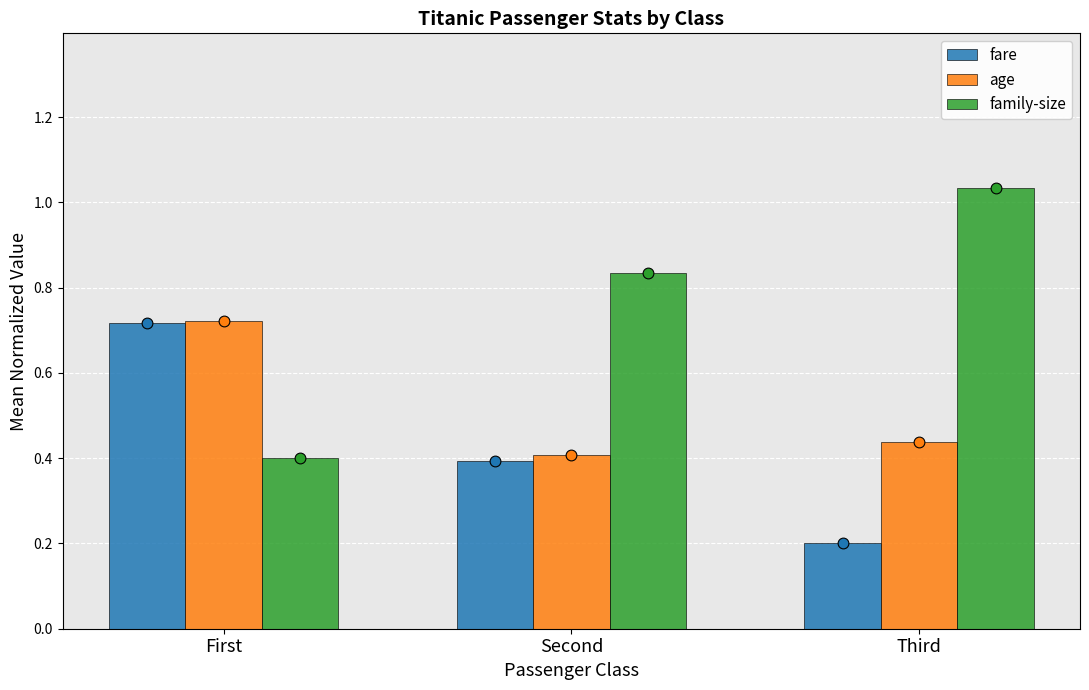

Which series has the largest total across all categories?

family-size